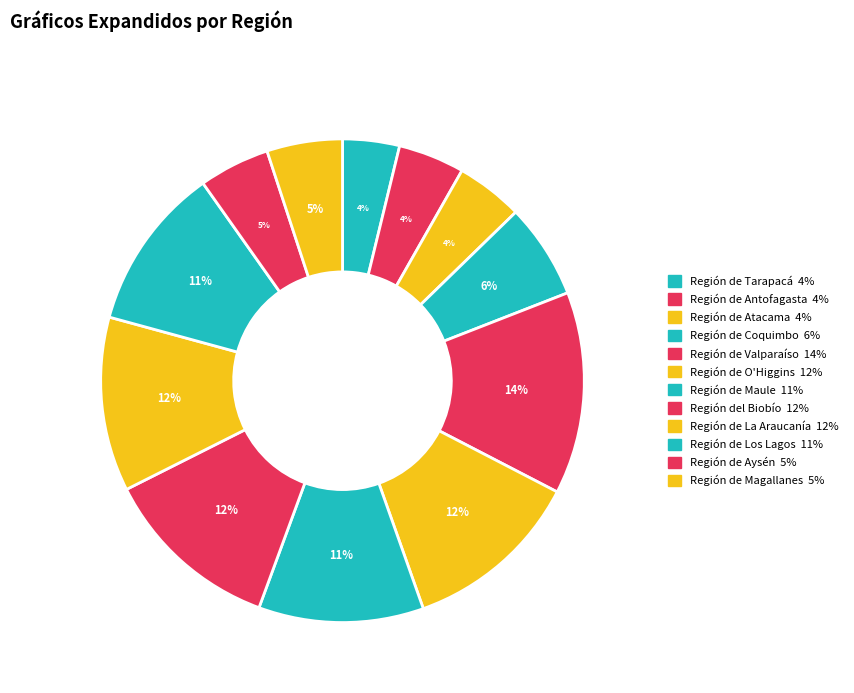

Approximately how many times larger is the value at Región de Coquimbo compared to Región de La Araucanía?

0.5